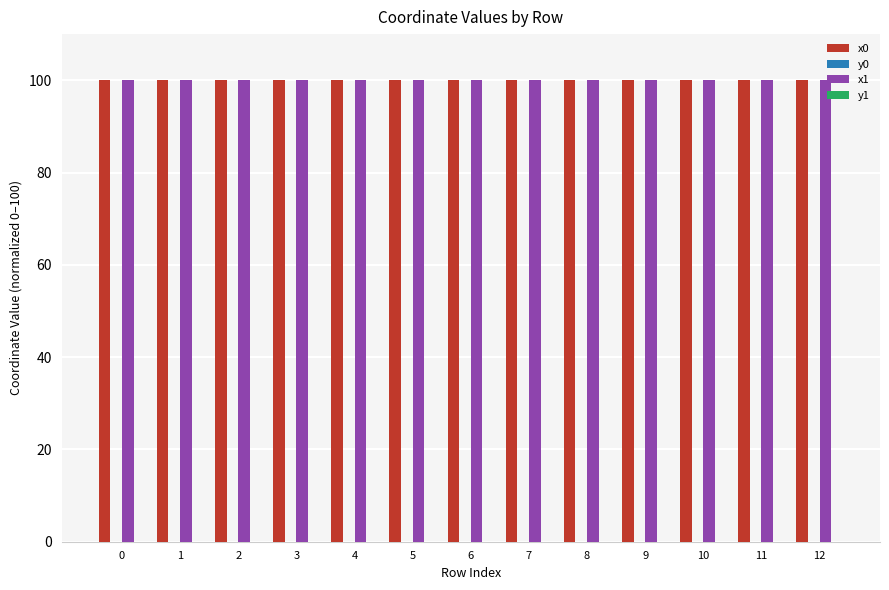

What is the maximum value shown in the chart?

100.0